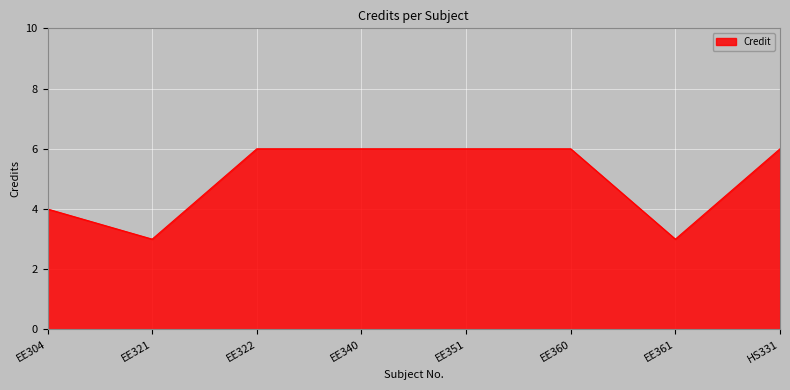

Approximately how many times larger is the value at EE361 compared to EE322?

0.5